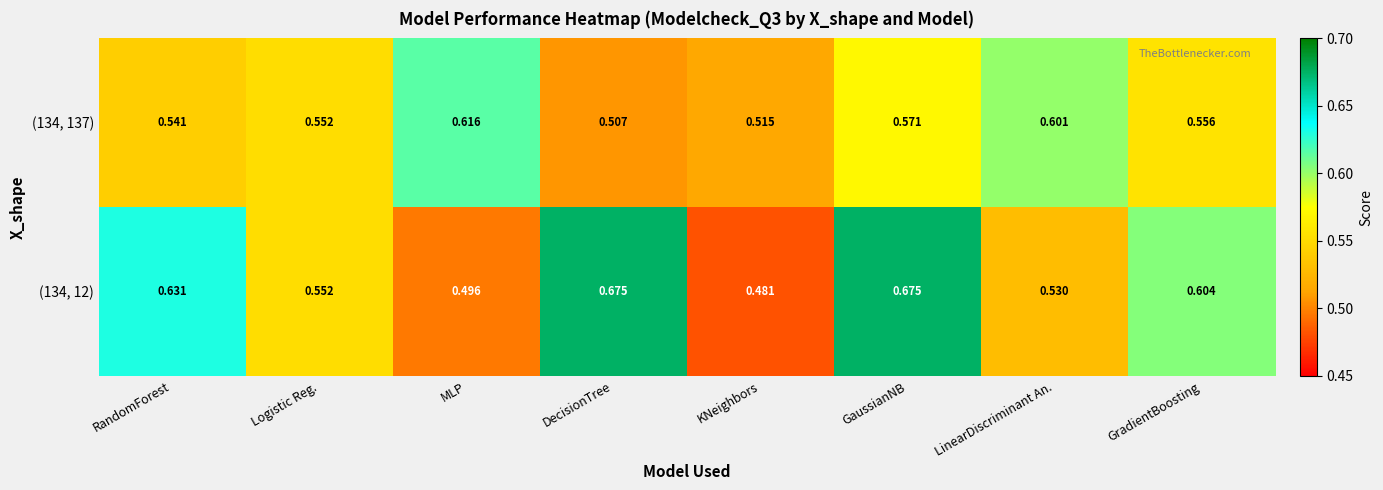

Rank the series by their average value, from highest to lowest.

(134, 12), (134, 137)